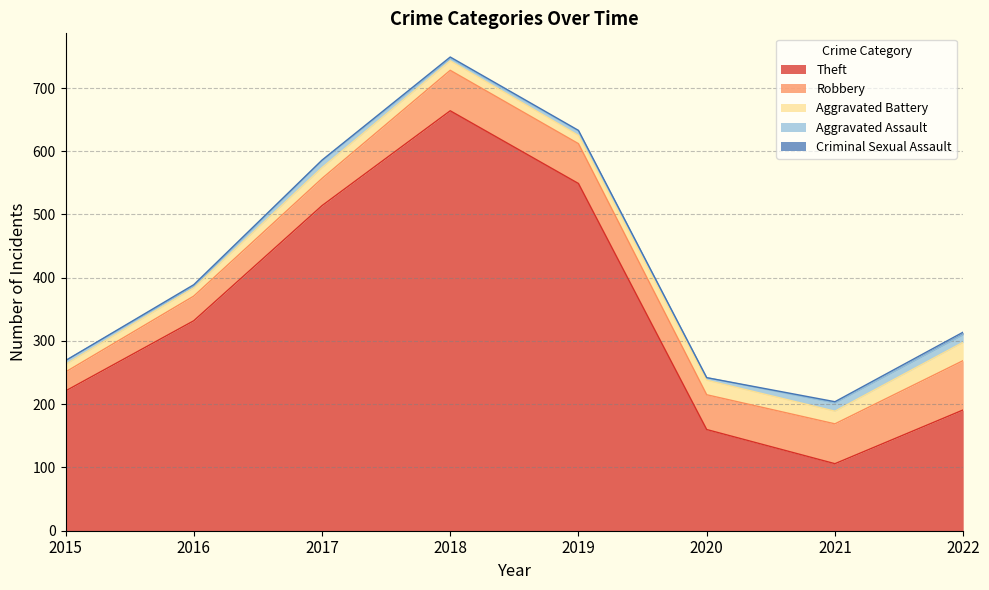

What is the difference between the maximum and second lowest values in the Criminal Sexual Assault series?

4